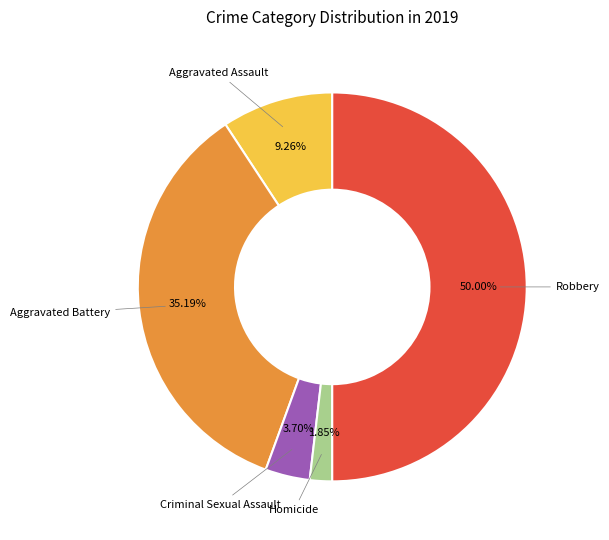

To the nearest percent, what portion does Aggravated Assault represent?

9%